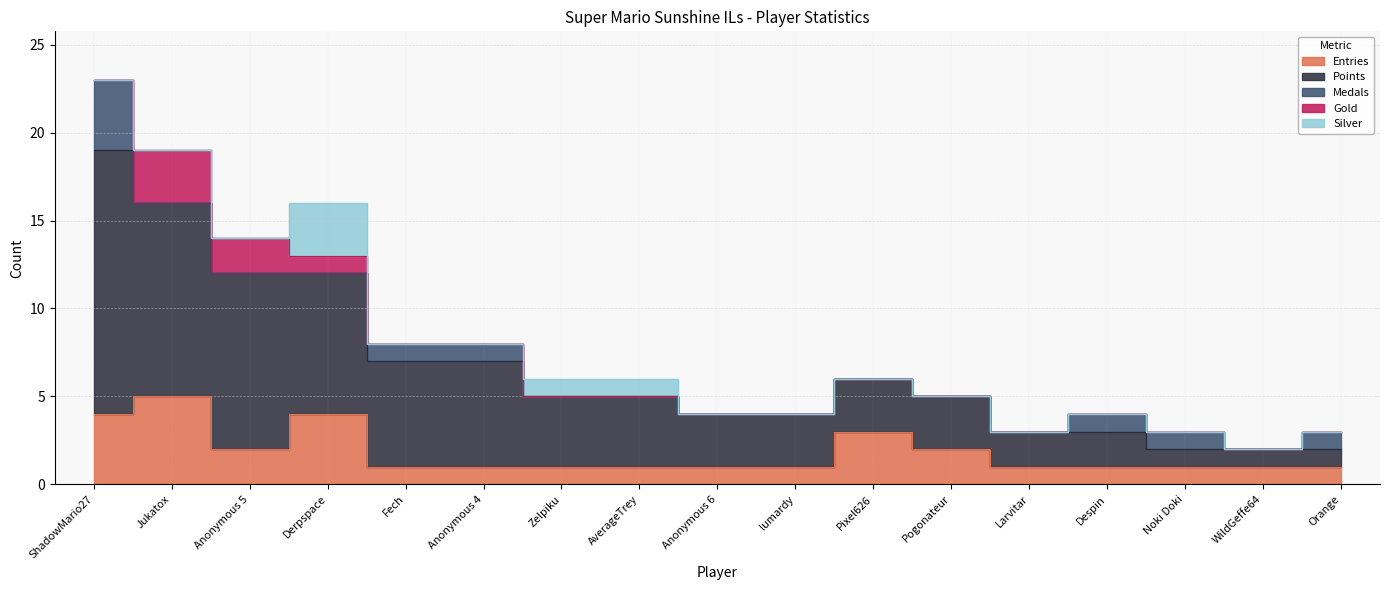

What is the total value across all series at Larvitar?

3